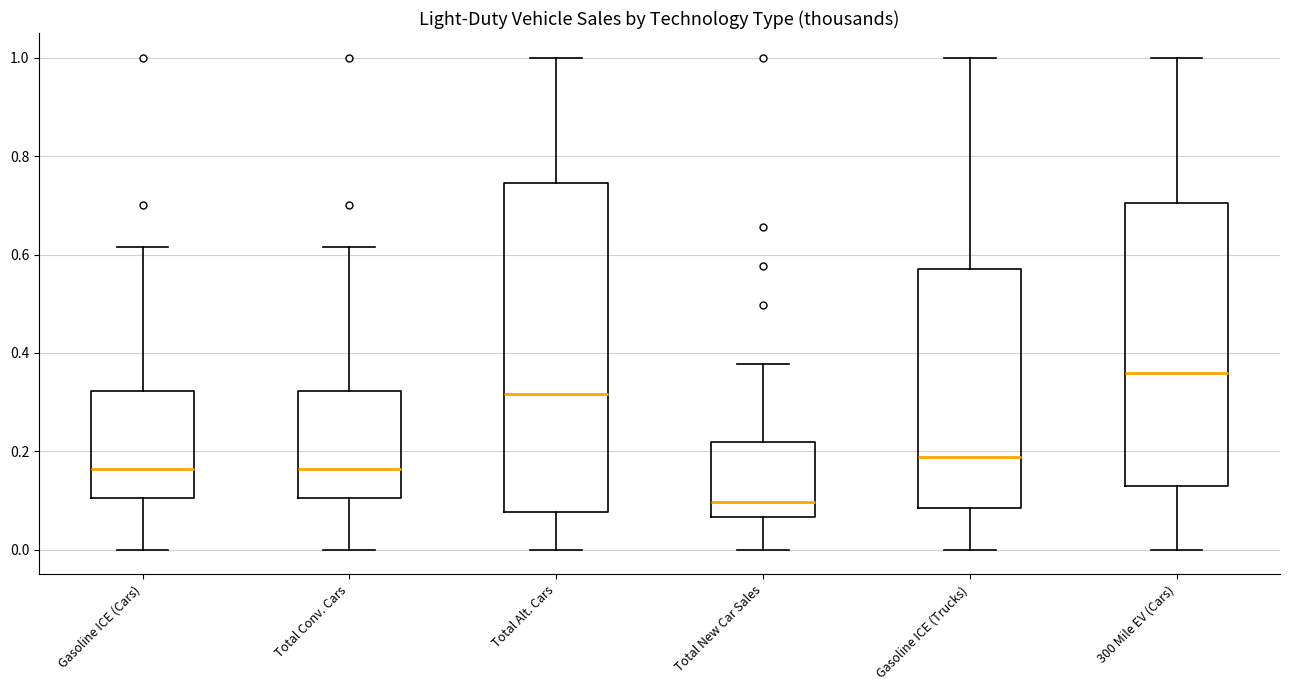

Where is the upper edge of the box for Total New Car Sales on the y-axis? The values are not printed on the chart, so give them approximately, as read against the axis.

0.22